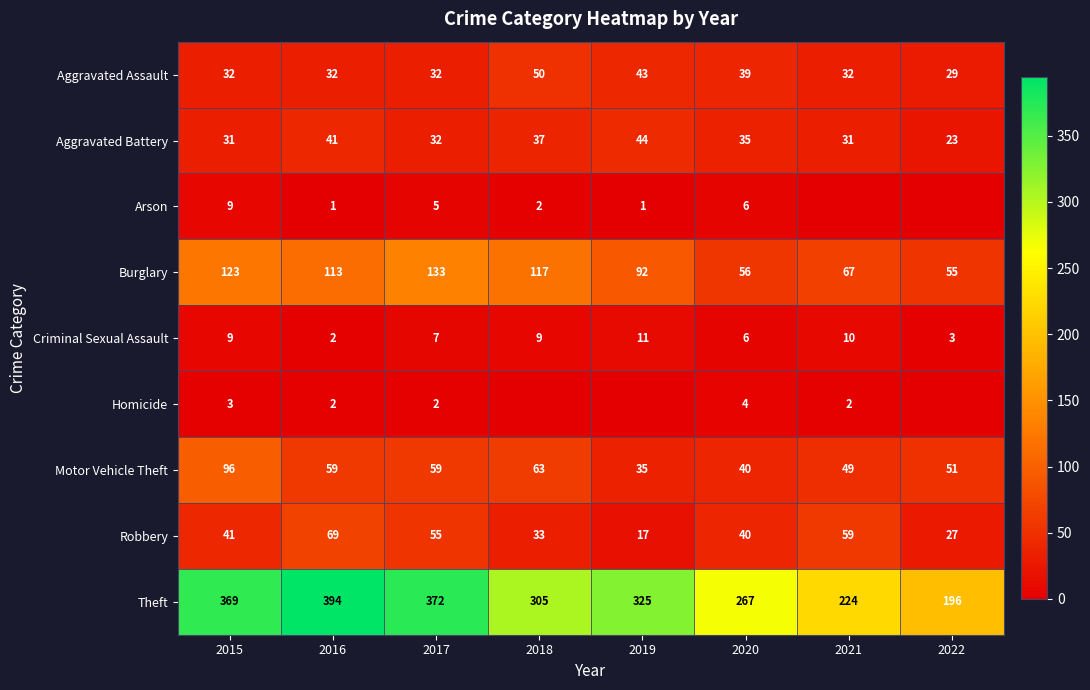

What is the spread (max minus min) of values at 2019?

325